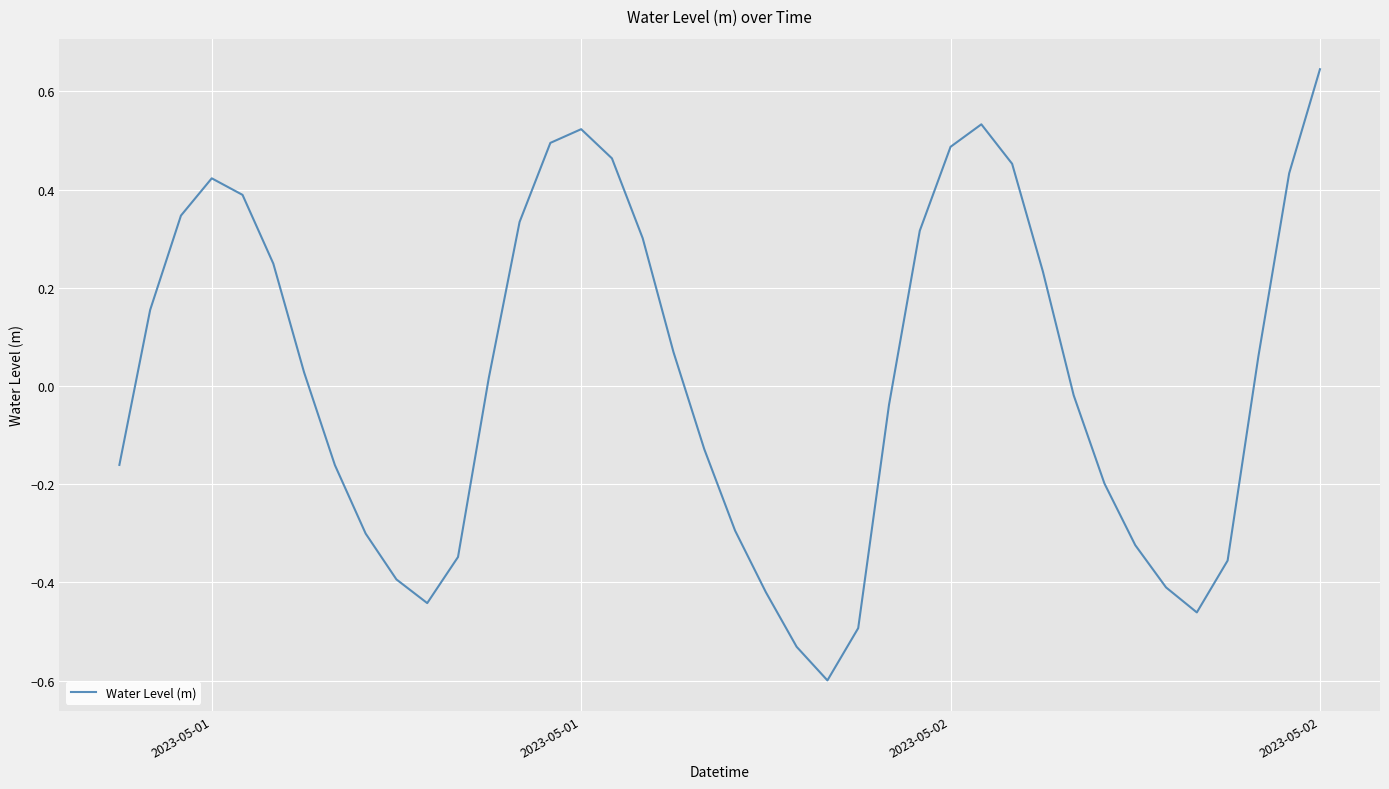

What is the smallest value displayed?

-0.6